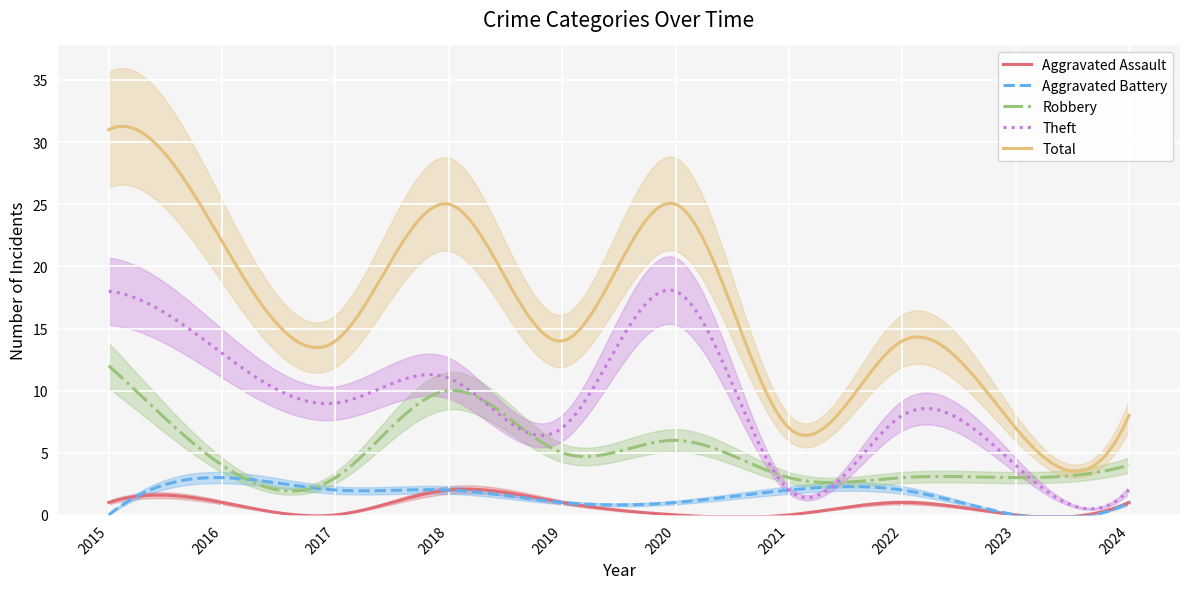

True or false: Theft has more than 0 points higher than both neighbors.

True